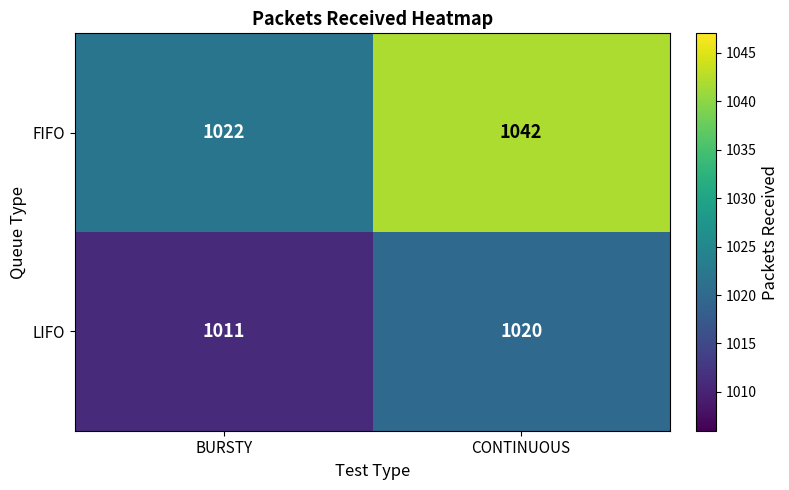

What is the difference between the highest and lowest values at CONTINUOUS?

22